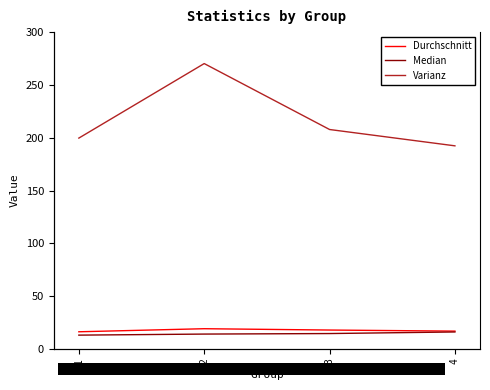

What is the total value across all series at 2?

303.4